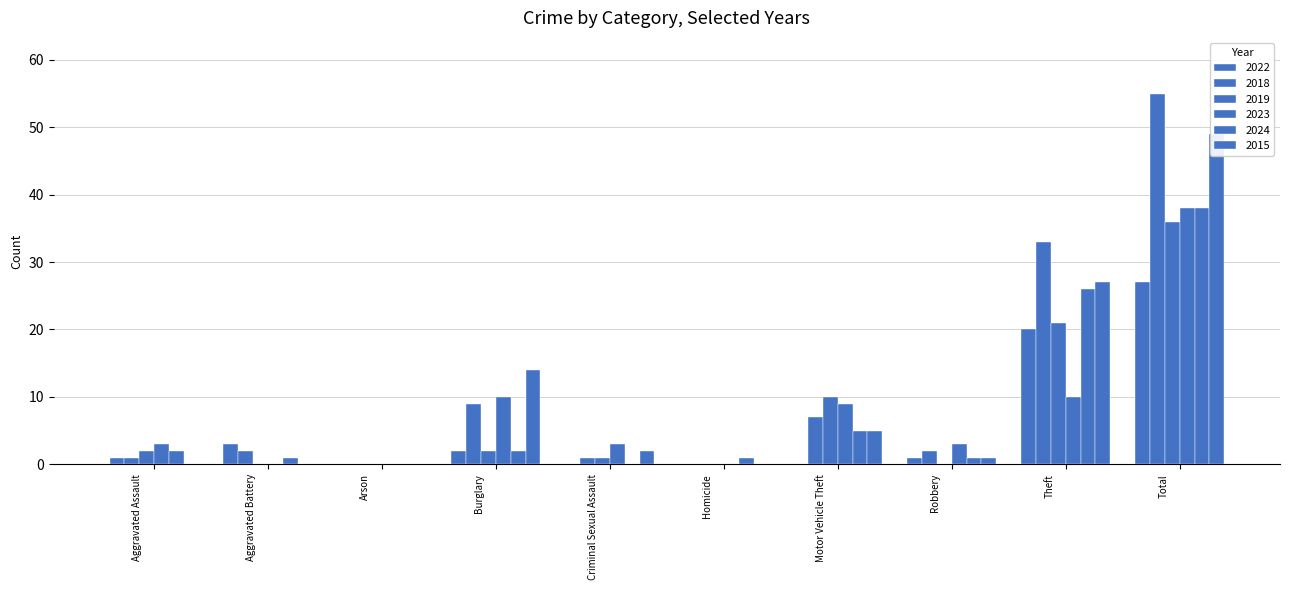

What is the difference between the second highest and second lowest values in the 2018 series?

33